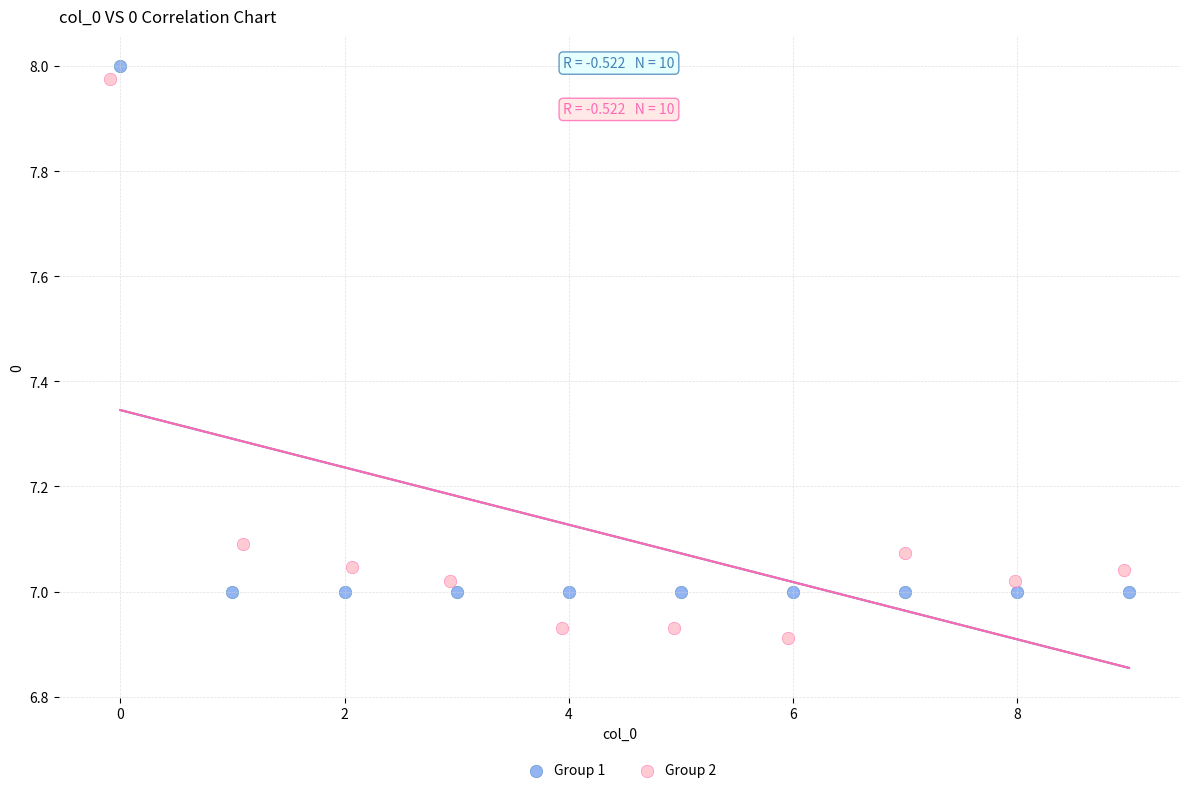

What are all the series names shown in the legend?

Group 1, Group 2